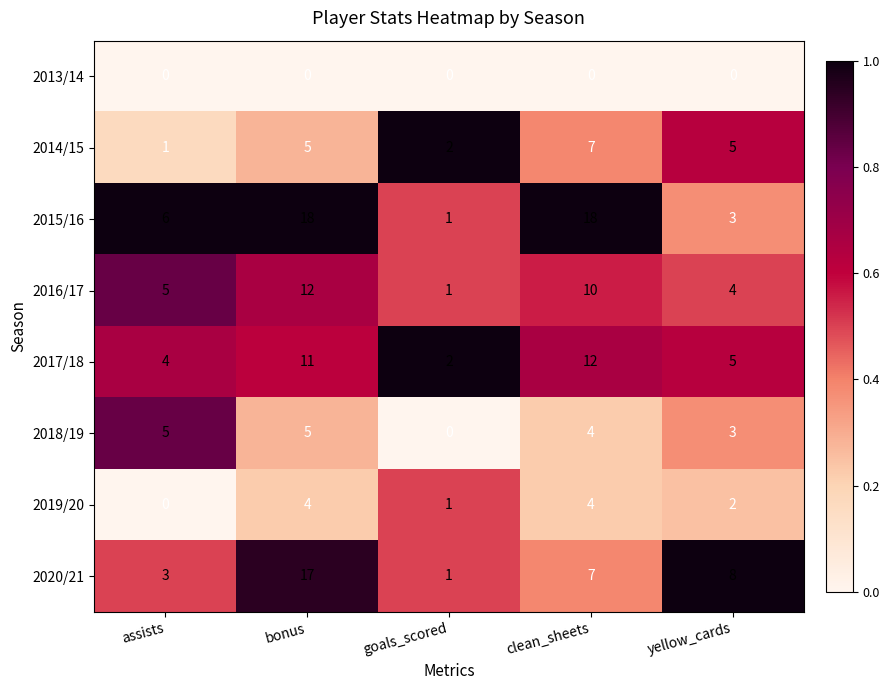

At which label does 2014/15 reach its peak?

clean_sheets